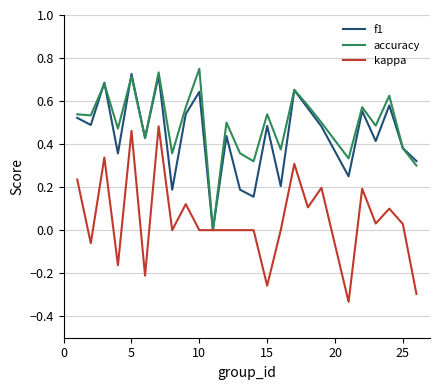

Does the chart display data point markers on the line(s)?

No